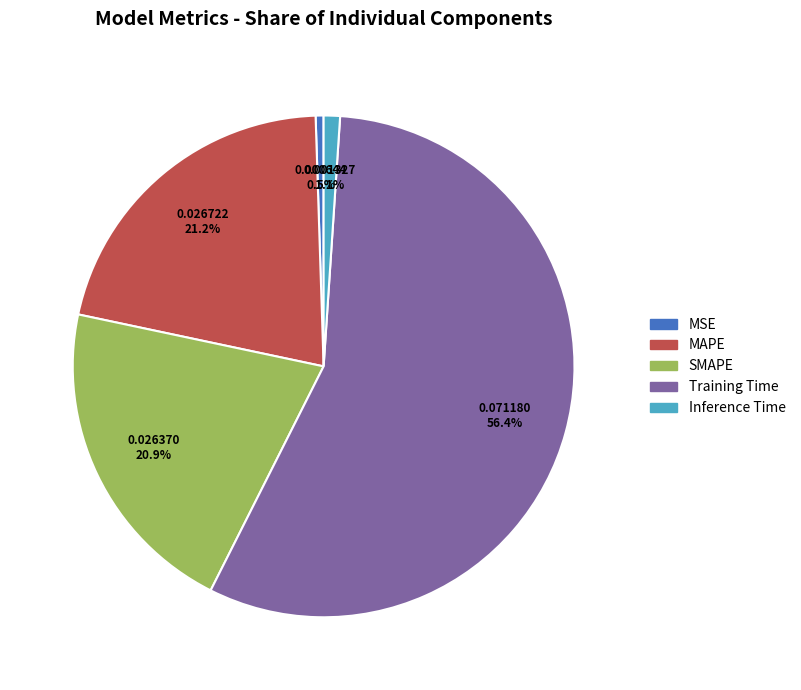

To the nearest percent, what is the difference between the MSE and Inference Time slice percentages?

1%